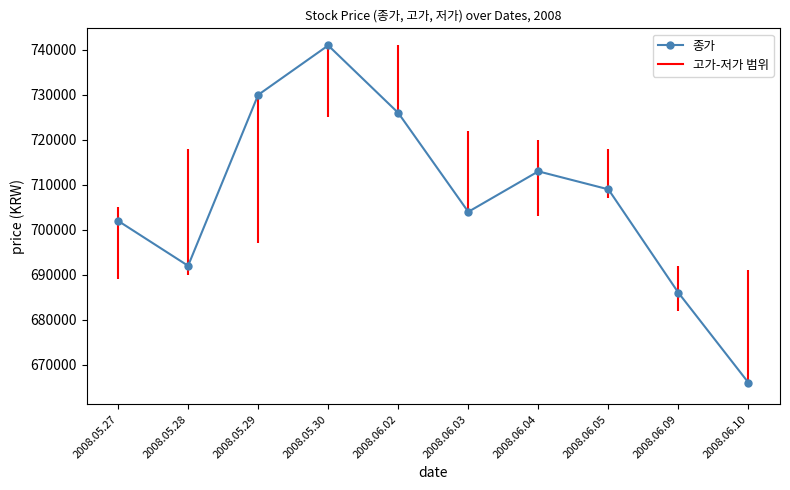

True or false: the data shows 1155923 at 2008.05.28.

False